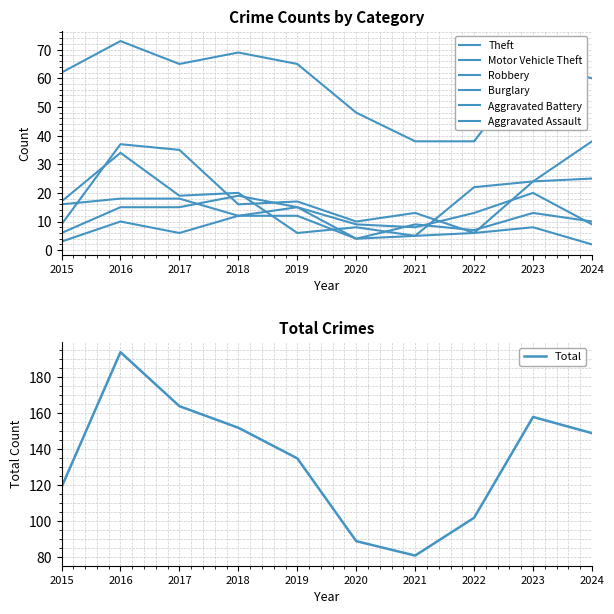

What is the maximum value shown in the chart?

73